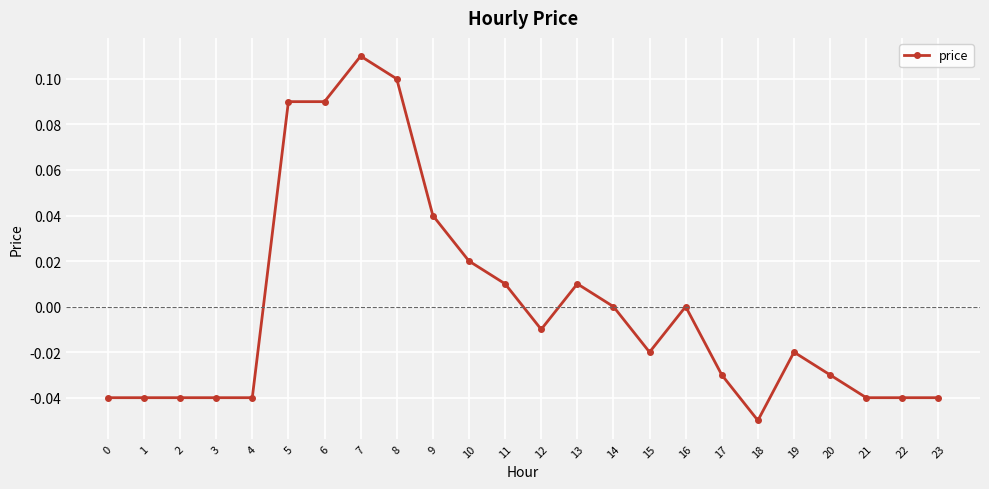

At which label does the data first exceed 0?

5